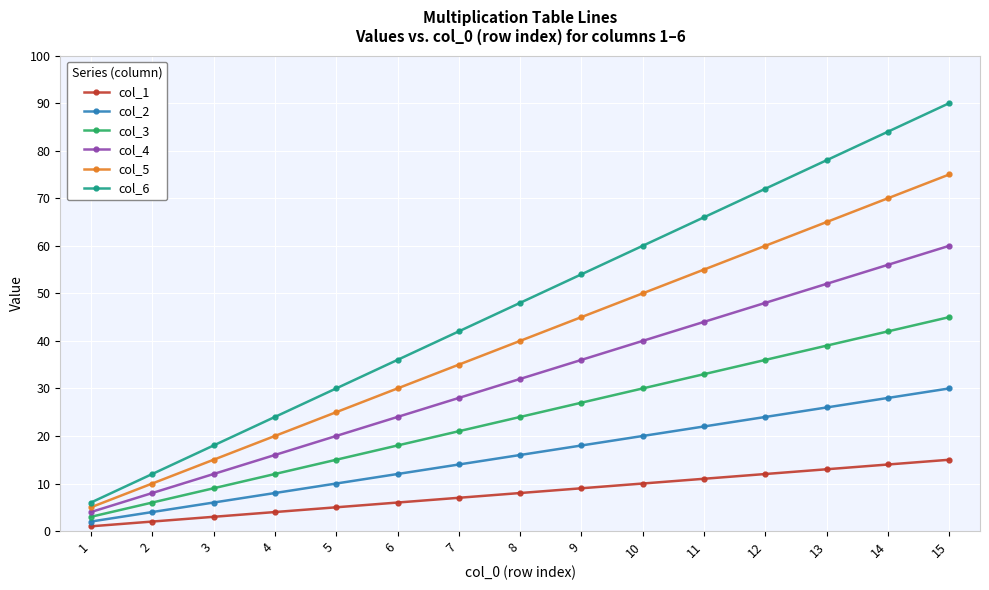

How many distinct data groups are displayed?

6